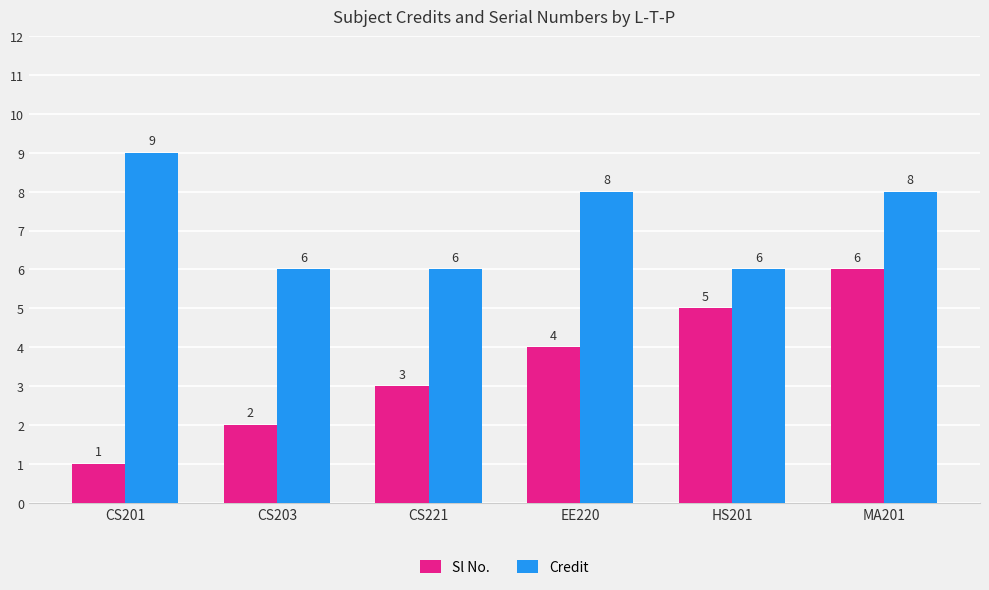

Rank the categories by Sl No. value from highest to lowest.

MA201, HS201, EE220, CS221, CS203, CS201